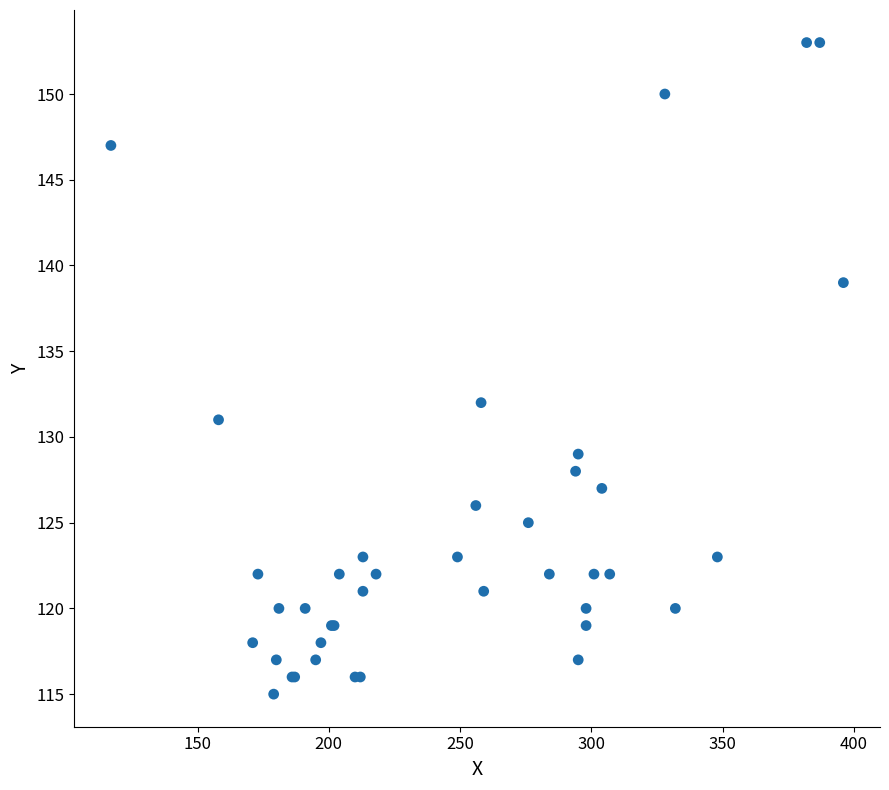

What Y value in the scatter plot is closest to 134?

132